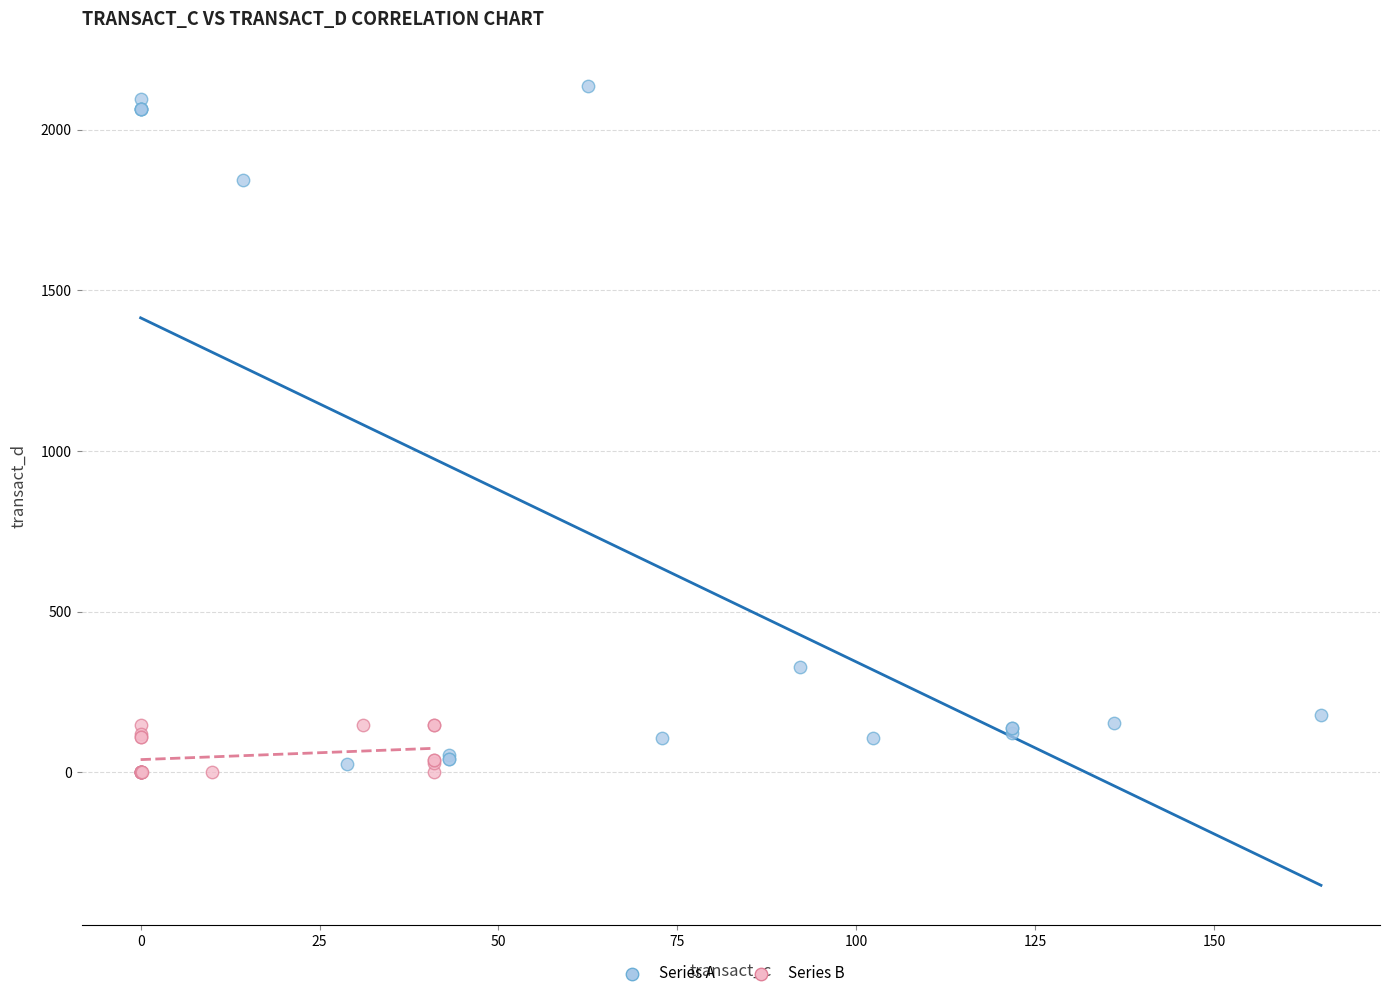

Which series has the widest spread of Y values?

Series A